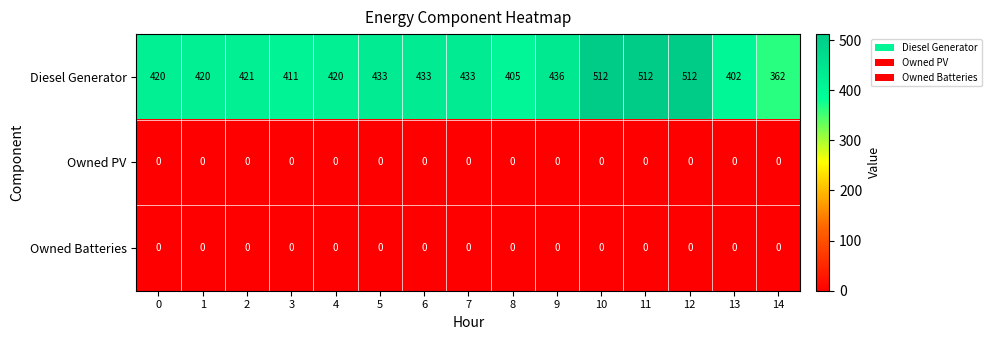

At which label does Diesel Generator reach its minimum?

14